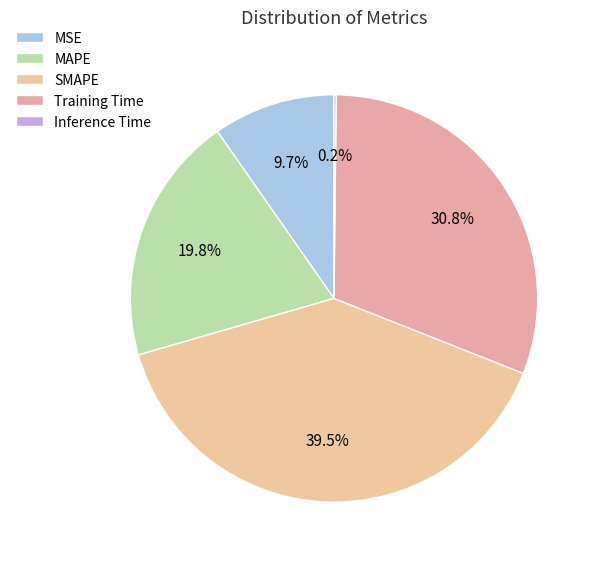

Rank the categories by value from lowest to highest.

Inference Time, MSE, MAPE, Training Time, SMAPE